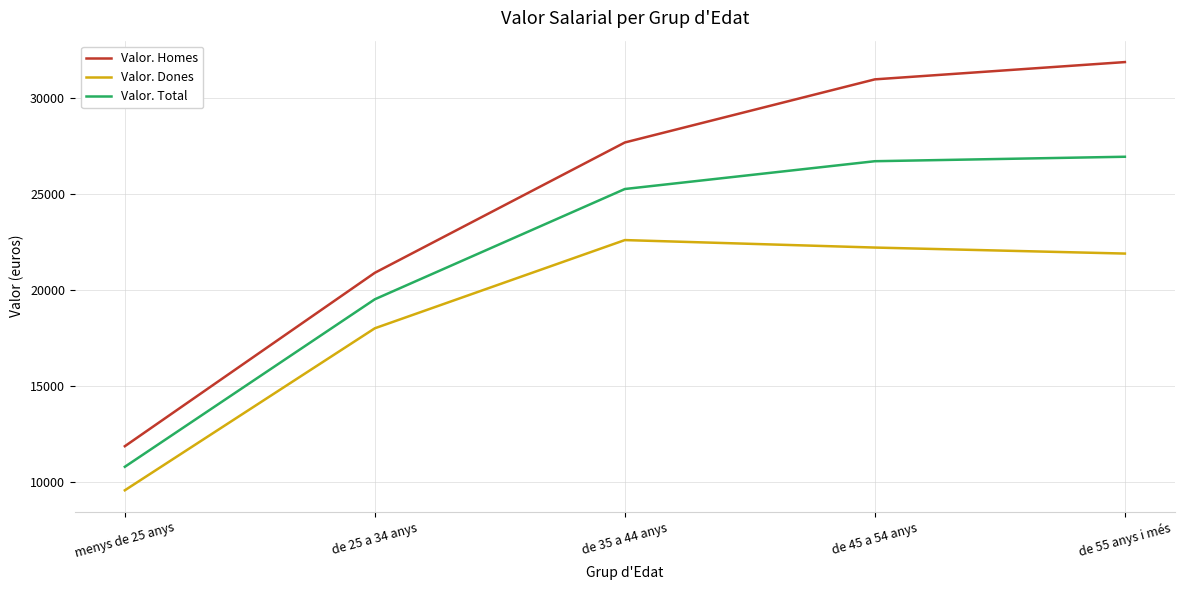

True or false: Valor. Total has a value of 37529.0 at de 45 a 54 anys.

False